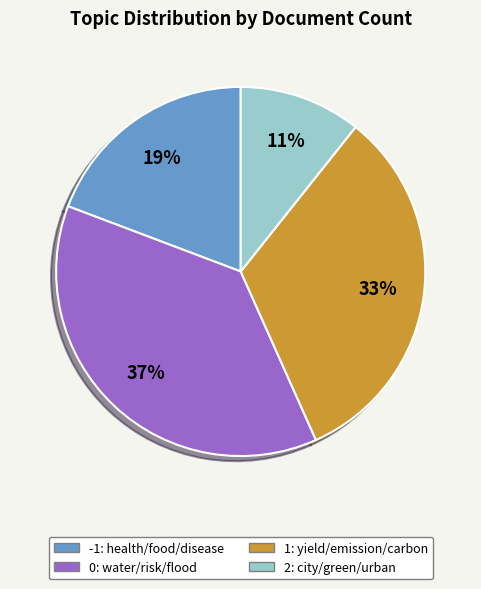

What is the largest slice in the pie chart?

0: water/risk/flood